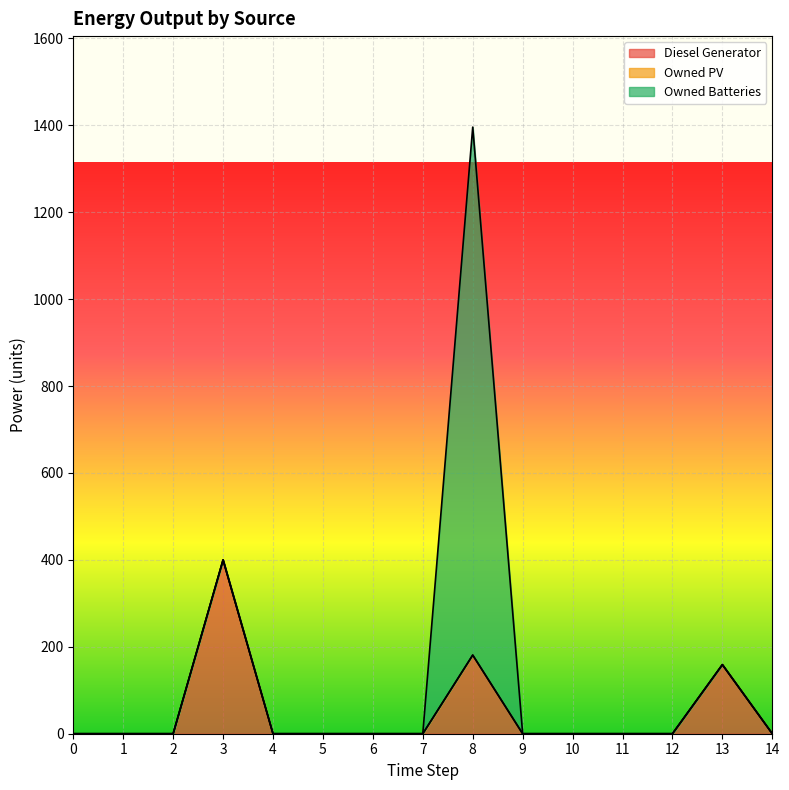

Reading left to right, extract all data points from this chart.

Diesel Generator: 0=0	1=0	2=0	3=400	4=0	5=0	6=0	7=0	8=181	9=0	10=0	11=0	12=0	13=159	14=0
Owned PV: 0=0	1=0	2=0	3=0	4=0	5=0	6=0	7=0	8=0	9=0	10=0	11=0	12=0	13=0	14=0
Owned Batteries: 0=0	1=0	2=0	3=0	4=0	5=0	6=0	7=0	8=1215	9=0	10=0	11=0	12=0	13=0	14=0